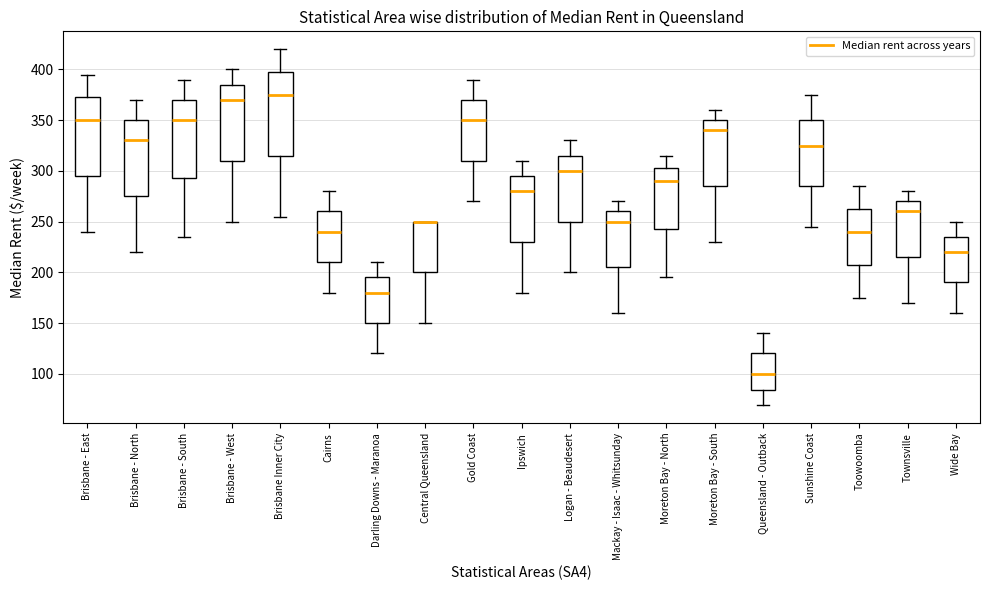

Where does the upper whisker of the box for Moreton Bay - South end on the y-axis? The values are not printed on the chart, so give them approximately, as read against the axis.

360